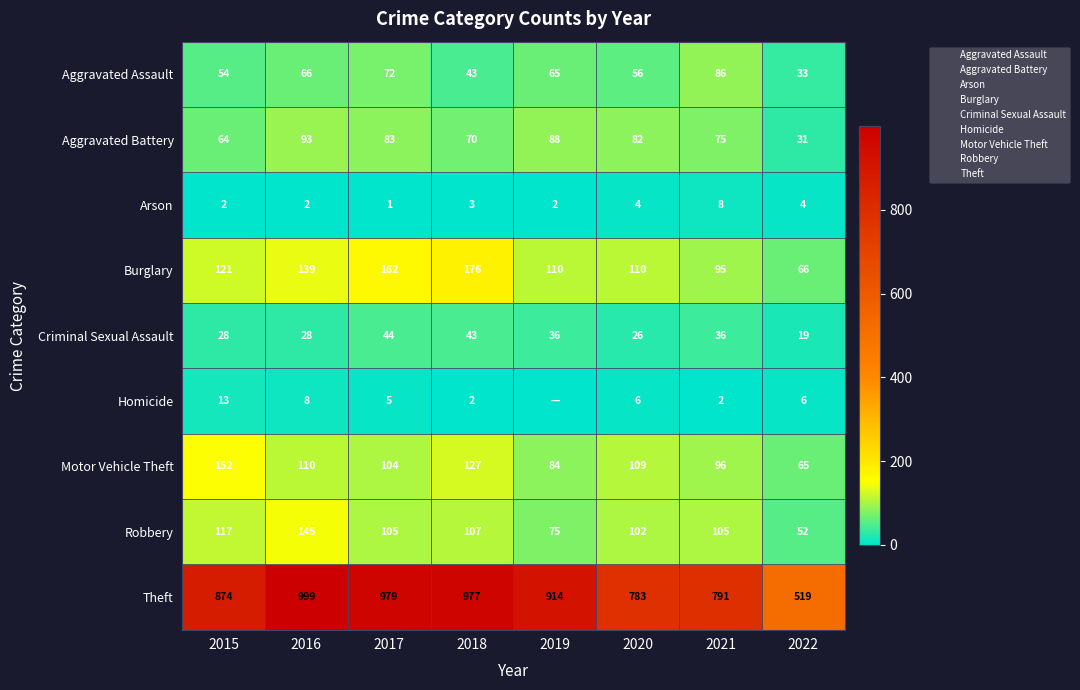

Where is Motor Vehicle Theft nearest to the value 108?

2020